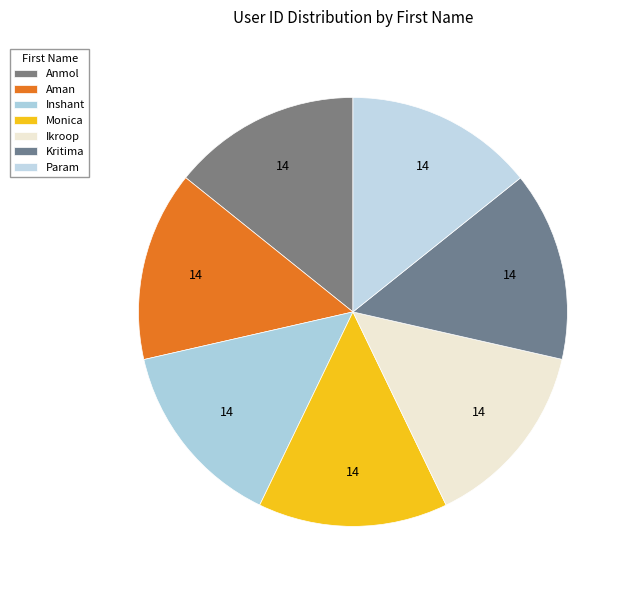

Does Aman represent more than half of the total?

No